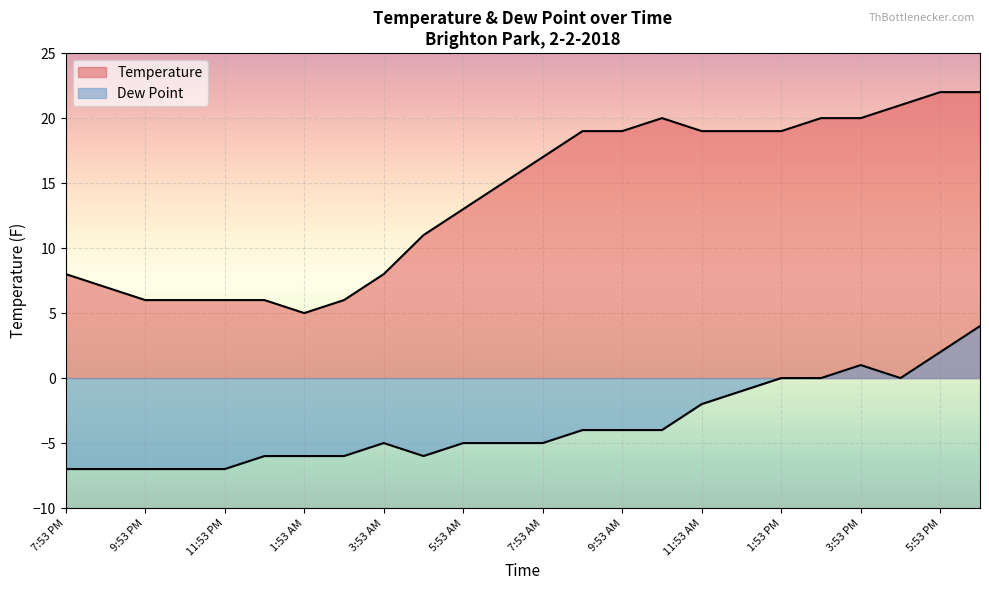

What is the sum of all Dew Point values?

-87